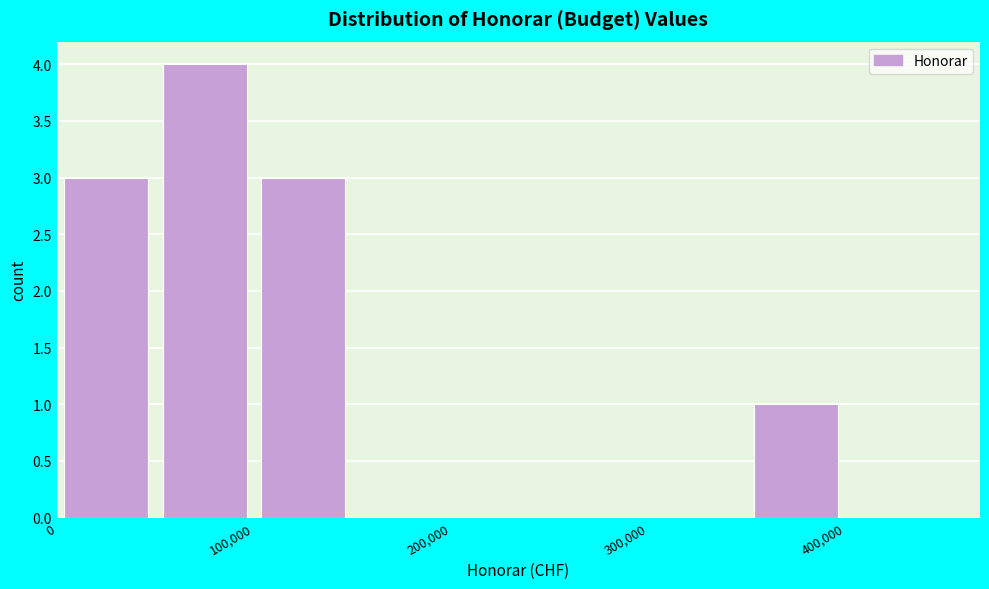

Reading left to right, list every bar in this chart as the range it spans on the x-axis followed by its height. The values are not printed on the chart, so give them approximately, as read against the axis.

0 to 50000: 3
50000 to 100000: 4
100000 to 150000: 3
150000 to 200000: 0
200000 to 250000: 0
250000 to 300000: 0
300000 to 350000: 0
350000 to 400000: 1
400000 to 450000: 0